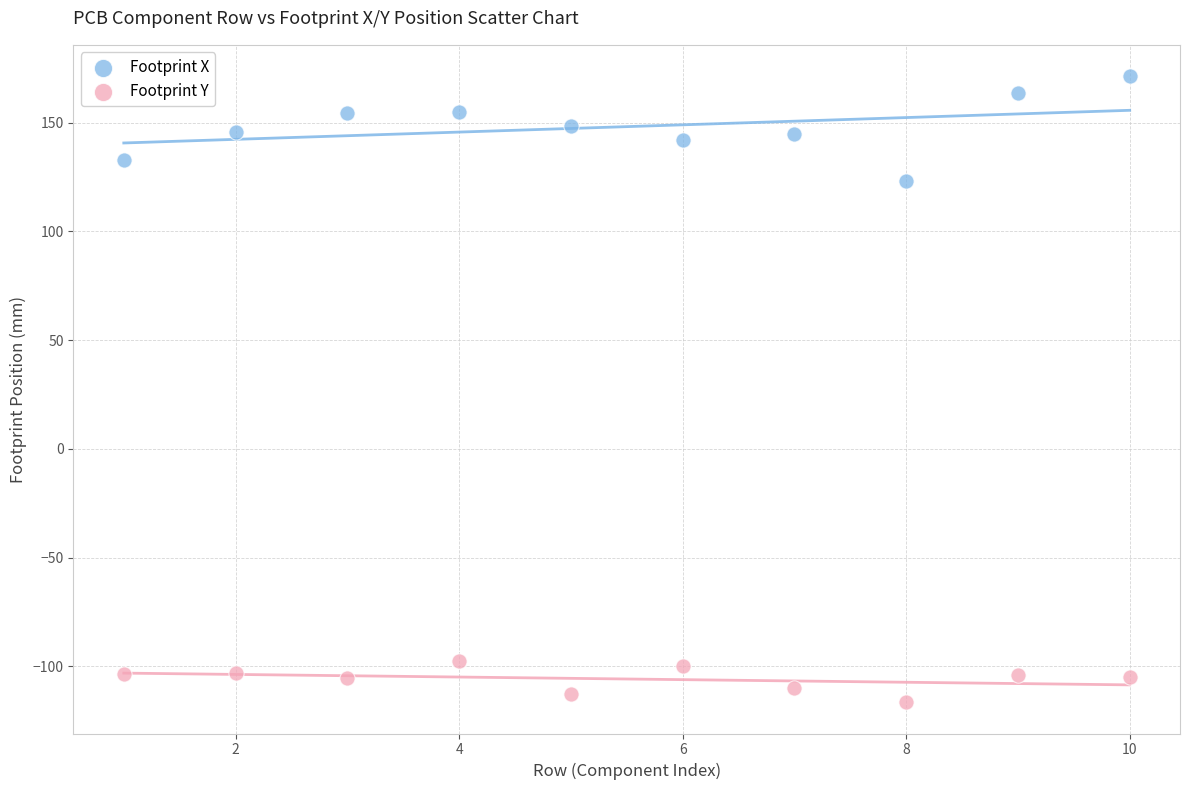

Which series has the largest Y range (max minus min)?

Footprint X